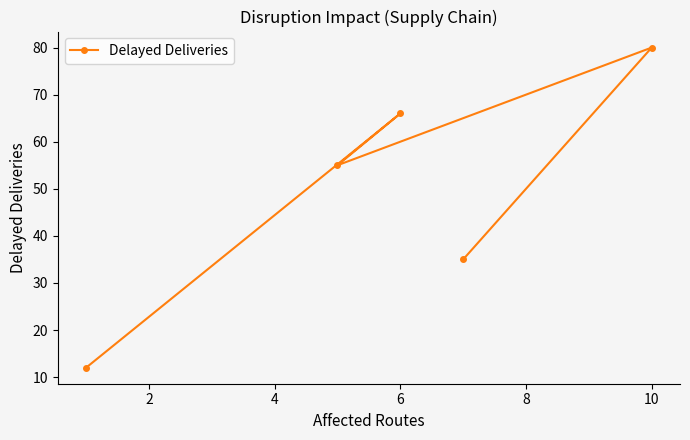

The value at 6 is 24. True or false?

False